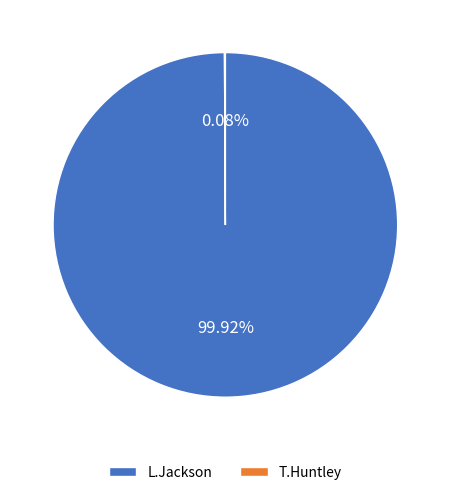

Which slice represents more than half of the pie?

L.Jackson